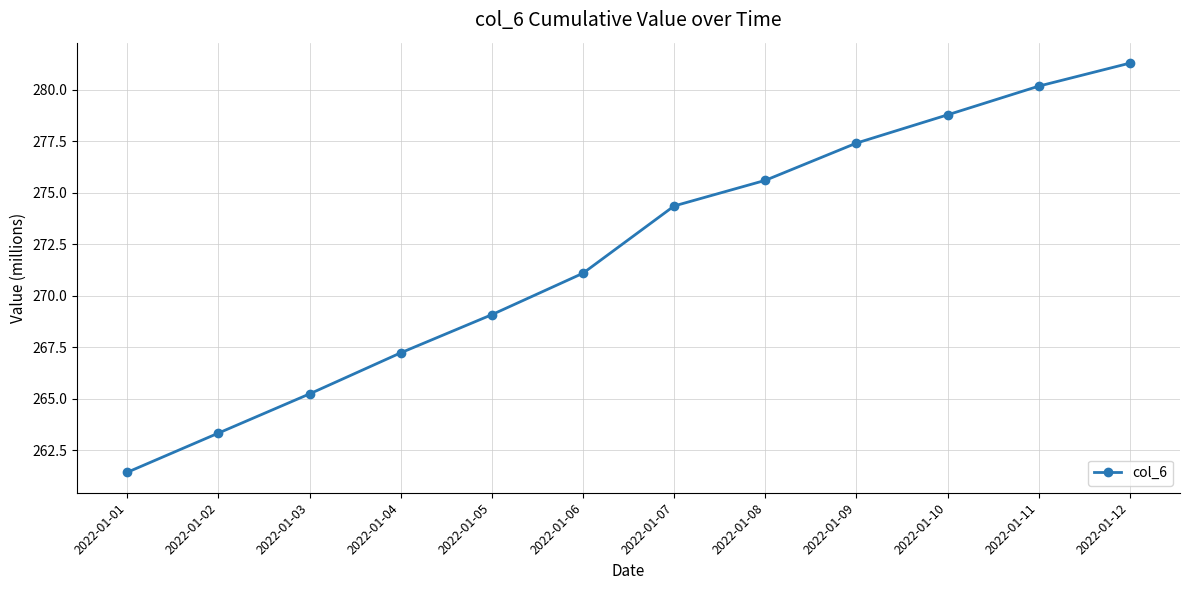

Approximately how many times larger is the value at 2022-01-01 compared to 2022-01-05?

1.0